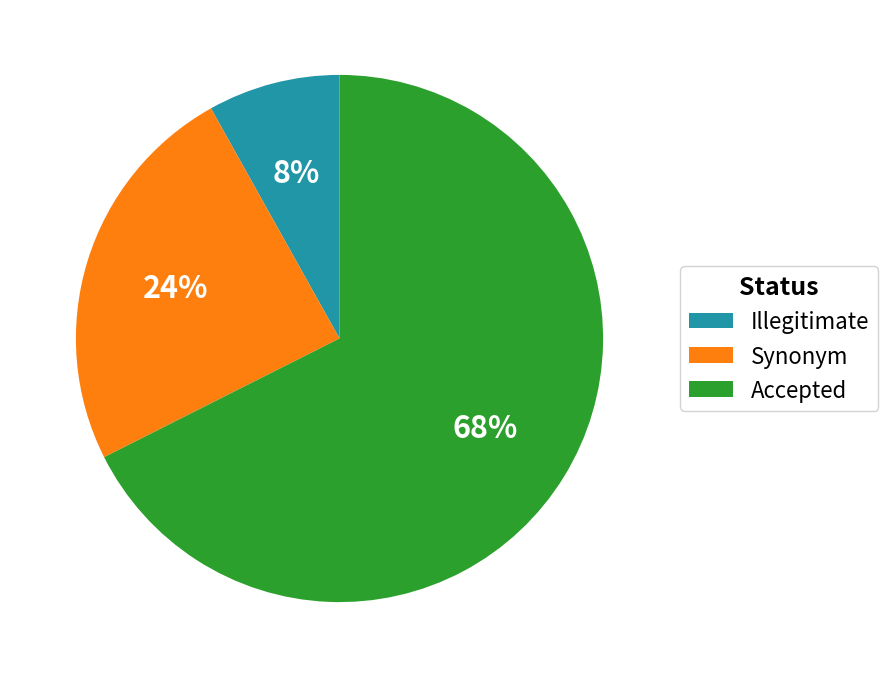

How many segments does this pie chart have?

3